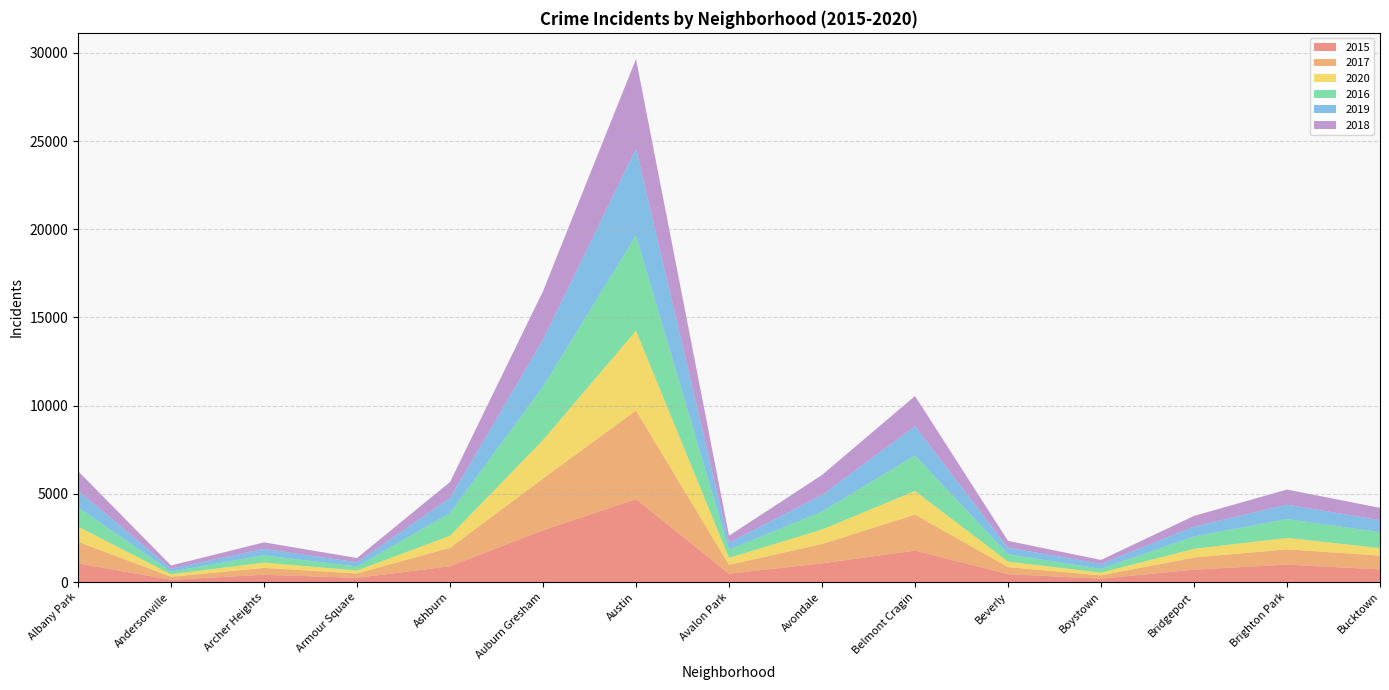

Reading right to left, list all the values displayed in this chart.

2015: 715	990	703	192	448	1785	1061	474	4698	2935	894	238	414	130	1057
2017: 783	864	688	187	398	2038	1095	502	5026	2931	1045	249	386	169	1229
2020: 429	647	491	153	313	1339	818	395	4525	2185	683	168	301	145	862
2016: 901	1070	700	216	415	2011	1017	469	5394	3034	1289	226	411	149	1088
2019: 680	815	558	285	377	1657	943	395	4931	2655	852	239	364	164	955
2018: 696	858	609	220	384	1715	1134	391	5074	2746	907	242	373	182	1099